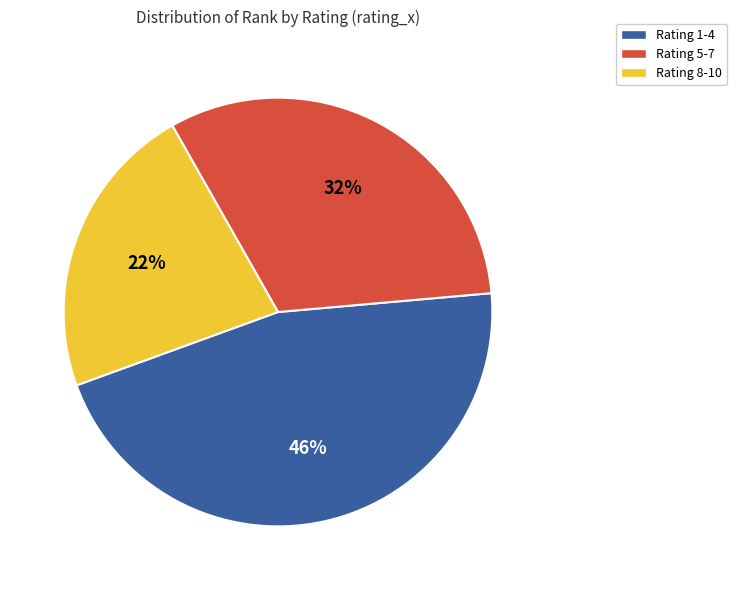

To the nearest percent, what is the difference between the largest and smallest slice percentages?

24%